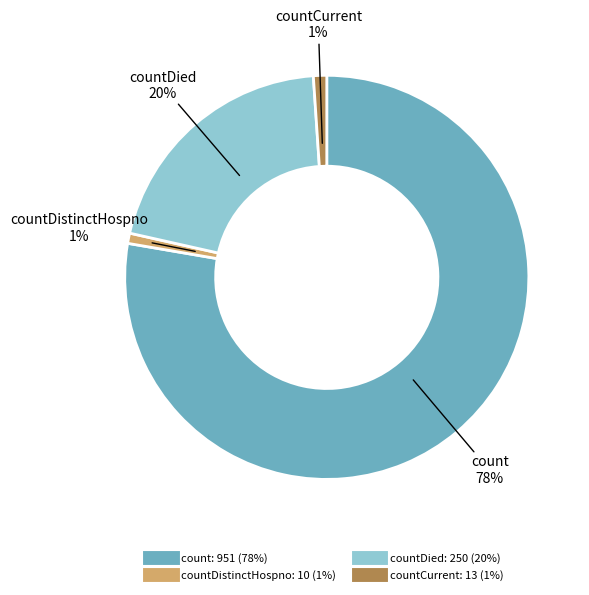

How many slices are in this pie chart?

4